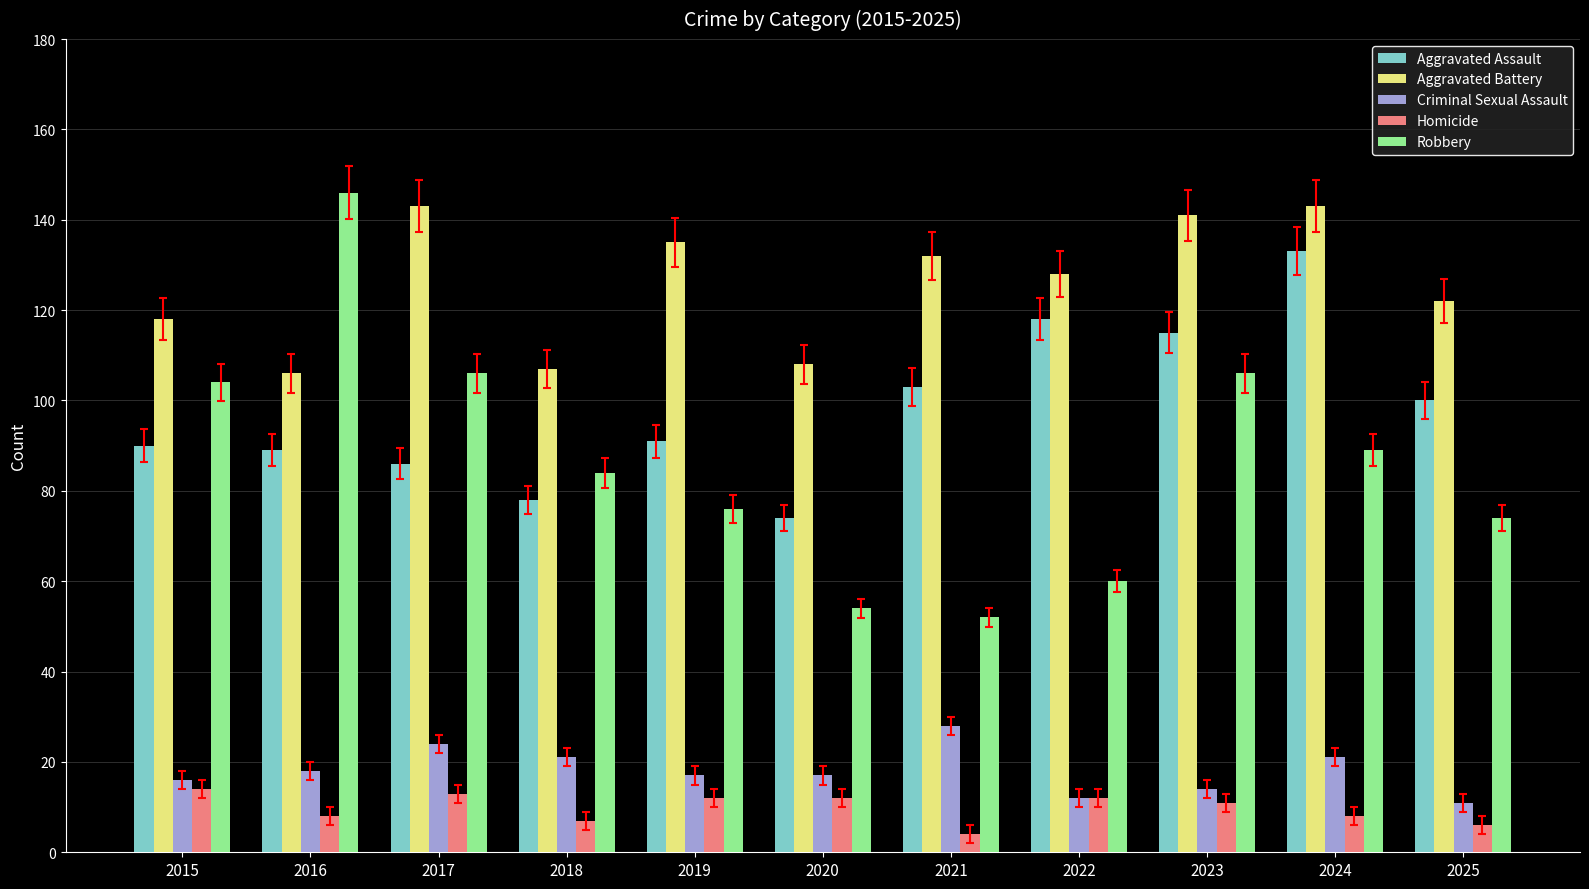

Which series has the largest total across all categories?

Aggravated Battery